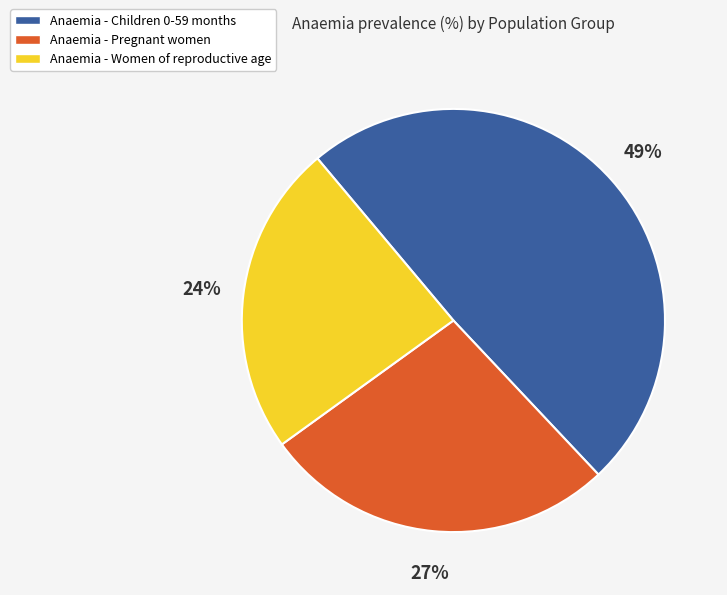

To the nearest percent, what portion does Anaemia - Pregnant women represent?

27%